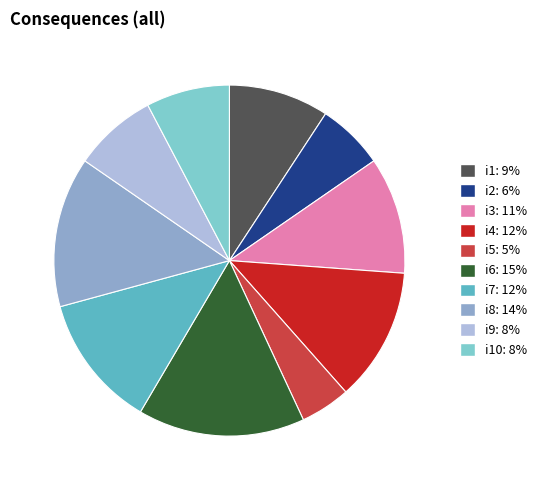

Does any single category account for the majority?

No